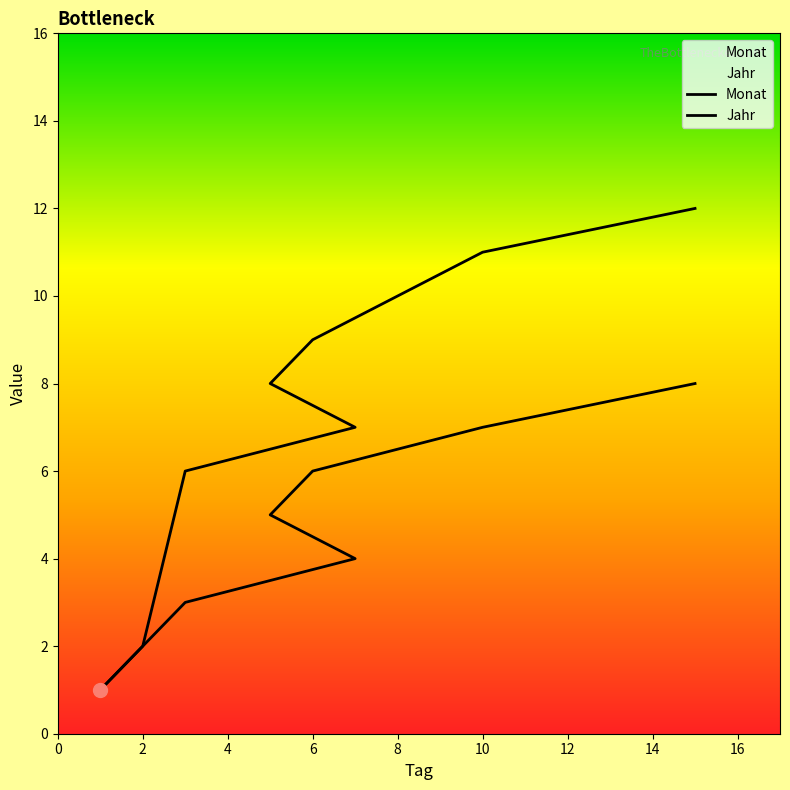

Is the value of Jahr at 10 greater than the value of Monat at 2?

Yes